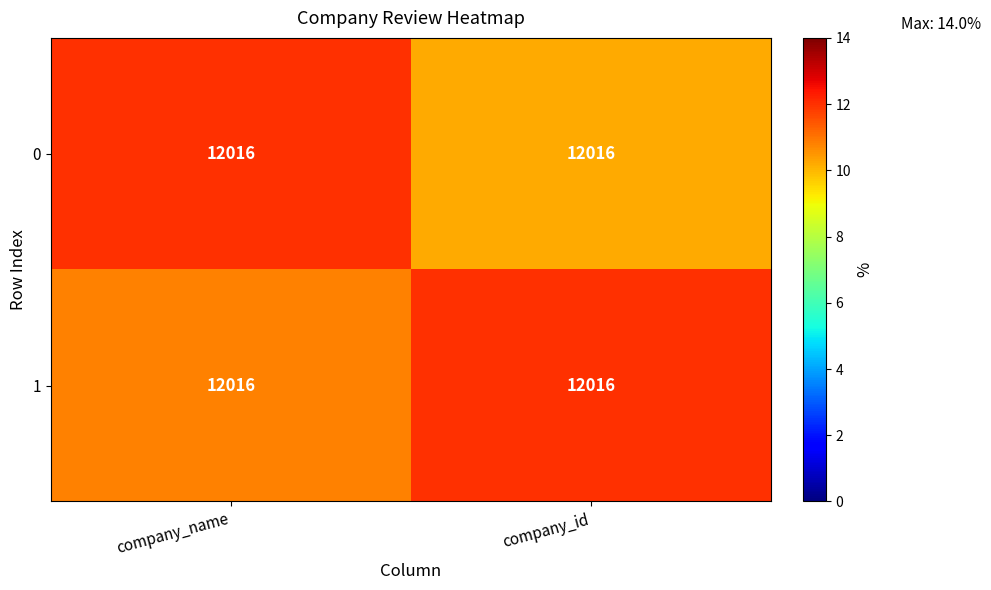

Read the 1 value at company_name.

10.8